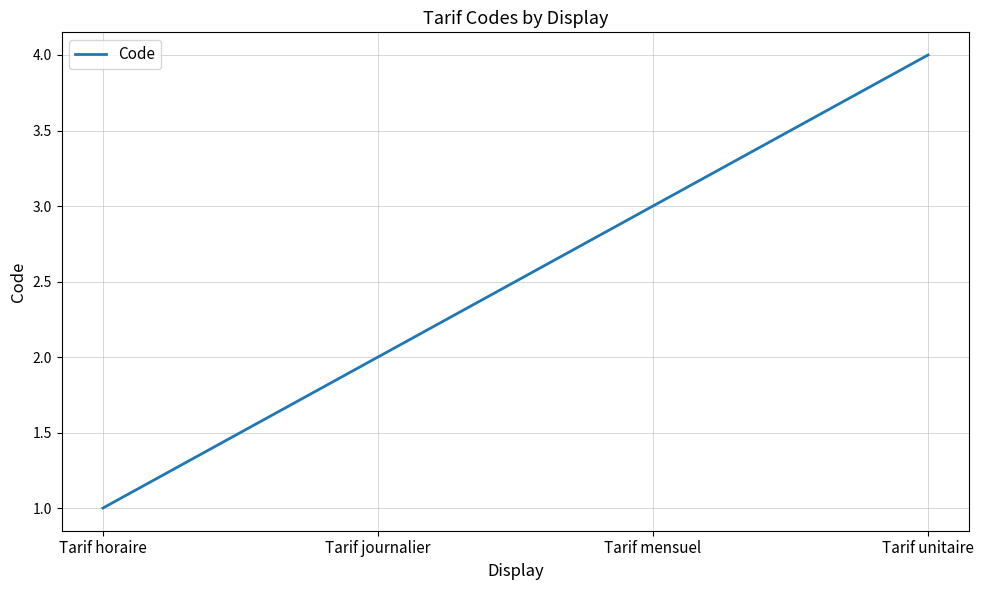

Count the number of data series in this chart.

1